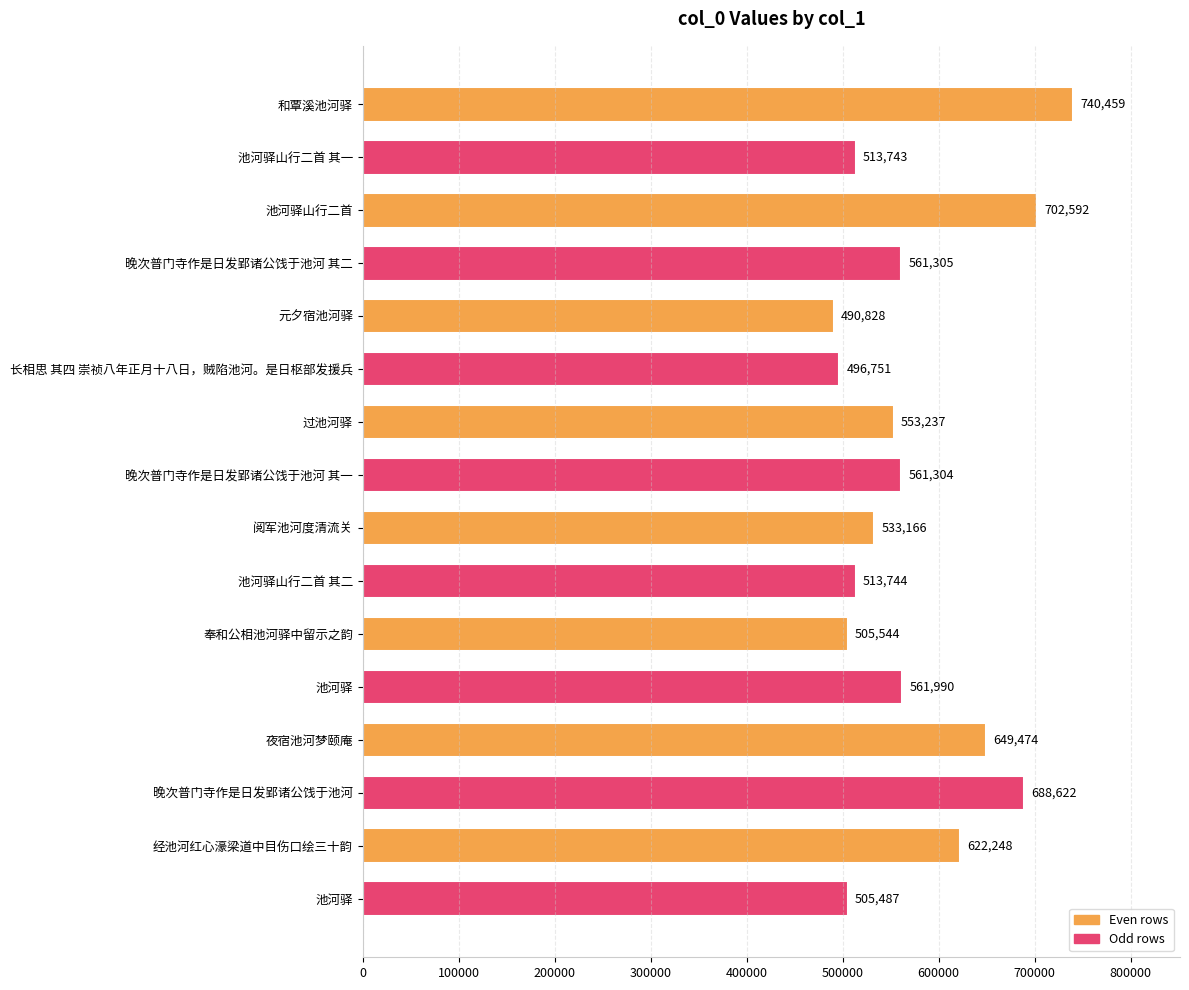

What is the difference between the maximum and second lowest values?

243708